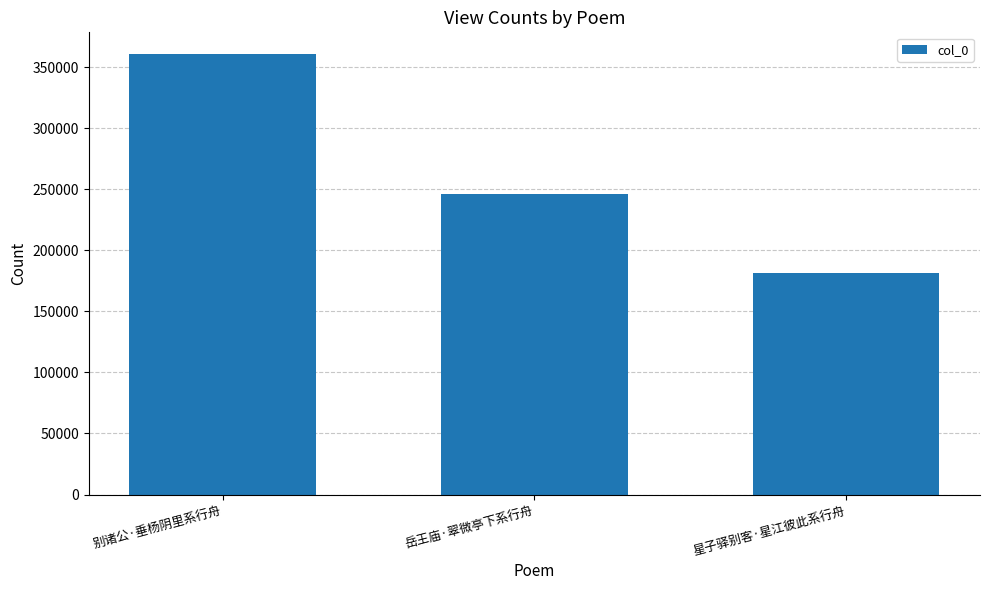

What is the ratio of the value at 岳王庙·翠微亭下系行舟 to the value at 别诸公·垂杨阴里系行舟?

0.7